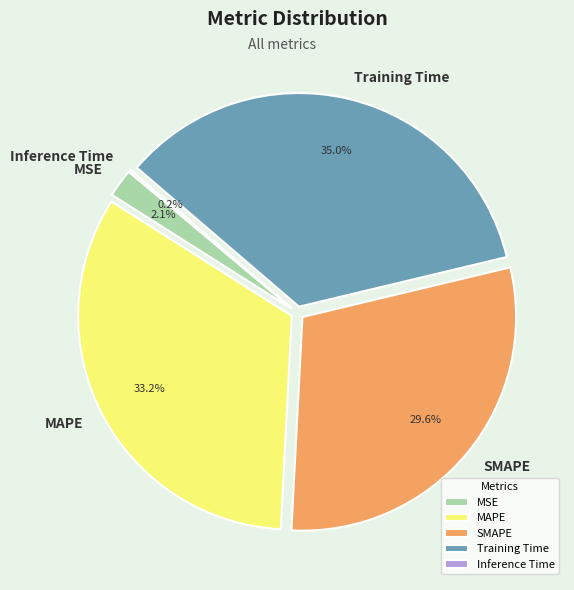

Is it true that Training Time is 29% of the pie?

False